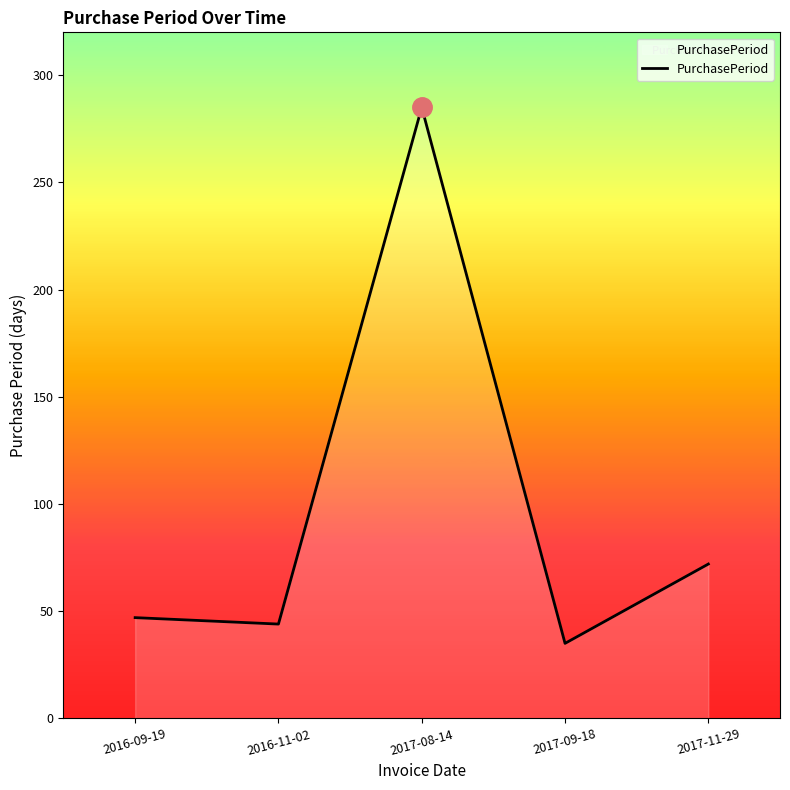

Rank the categories by value from highest to lowest.

2017-08-14, 2017-11-29, 2016-09-19, 2016-11-02, 2017-09-18